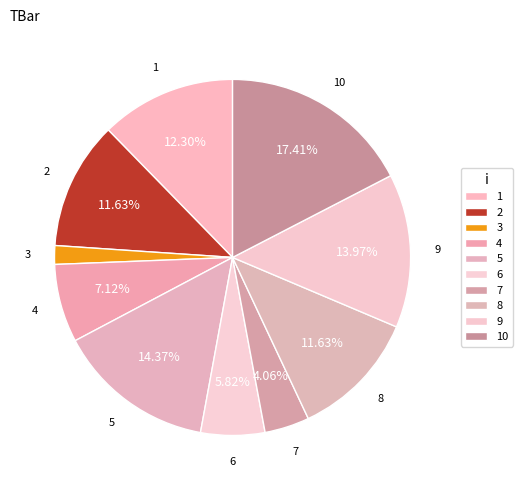

Is 5 the majority of the pie?

No